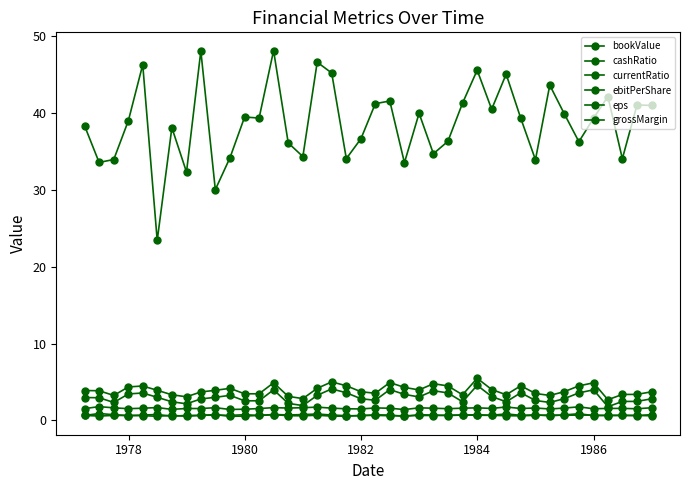

How many lines are shown in the chart?

6